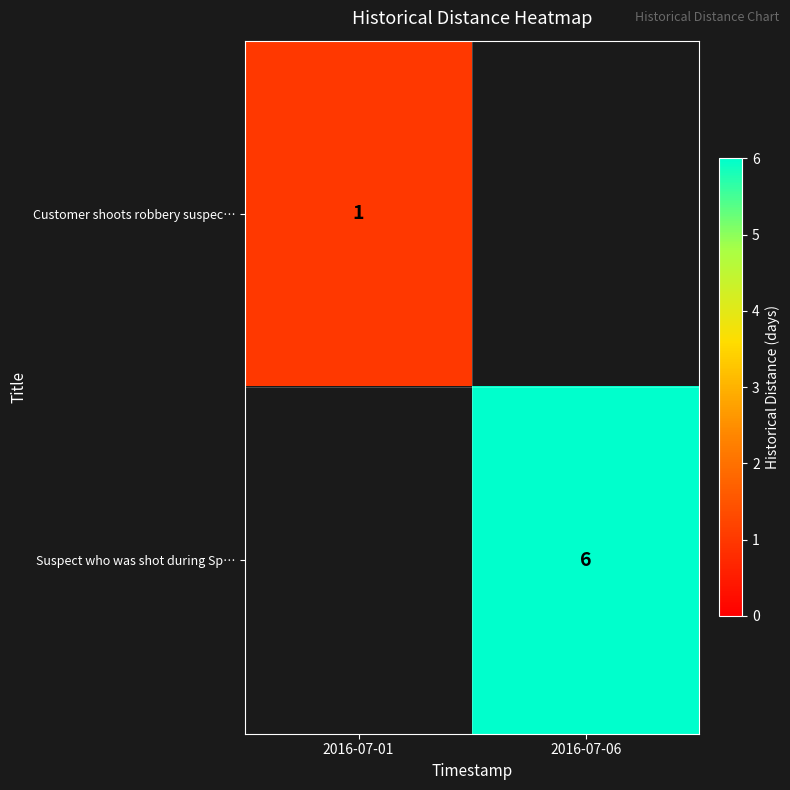

Is it true that Suspect who was shot during Sp… equals 6 at 2016-07-06?

True